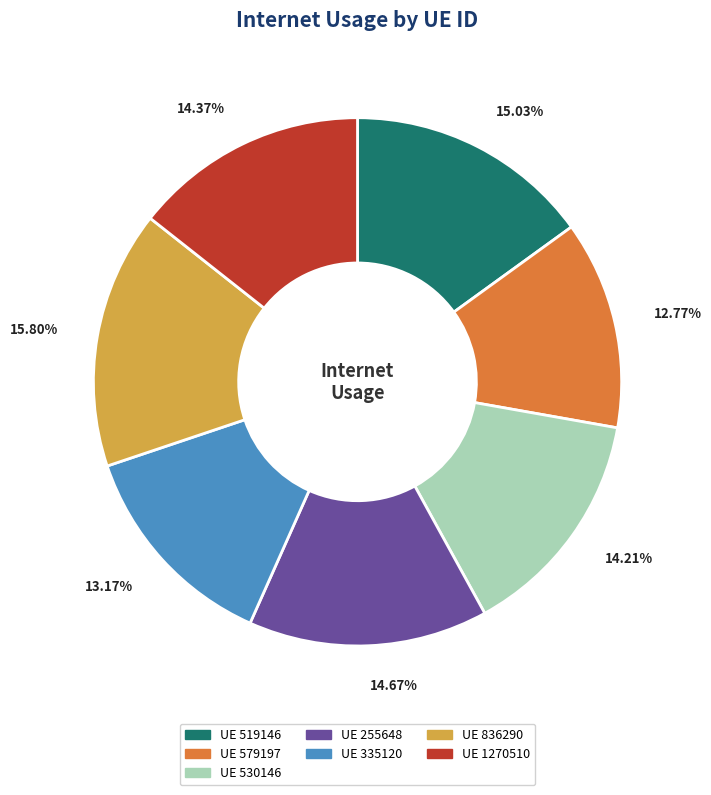

Does any single category account for the majority?

No